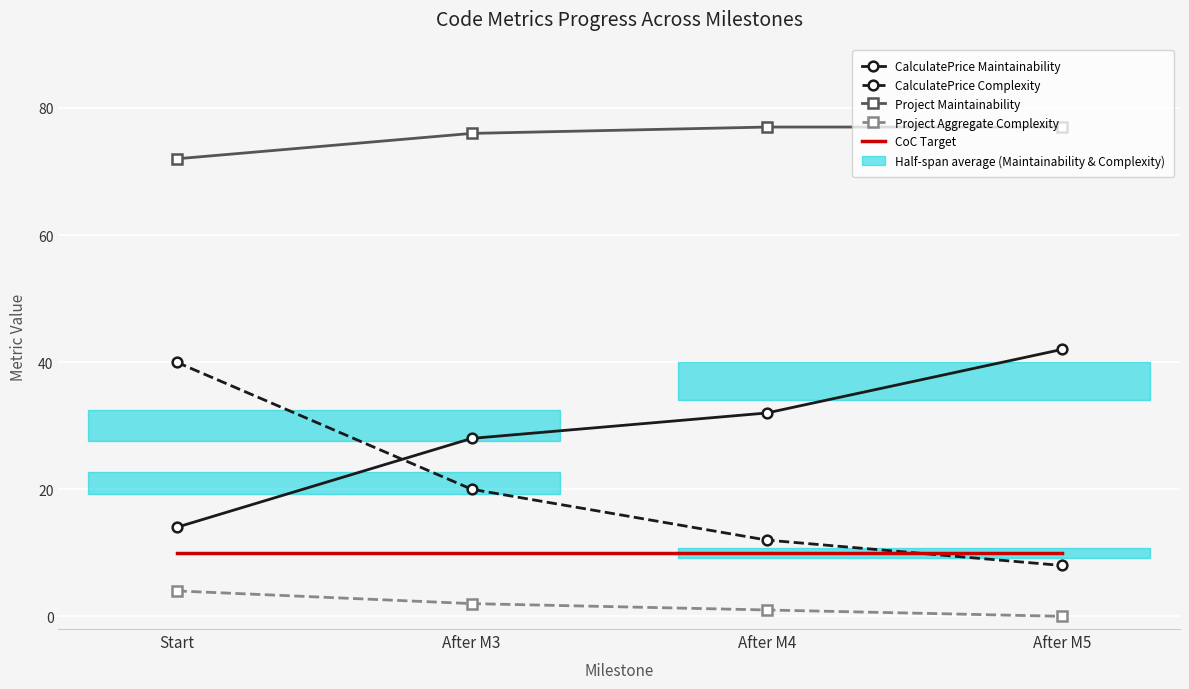

True or false: Project Aggregate Complexity has a value of 4 at Start.

True